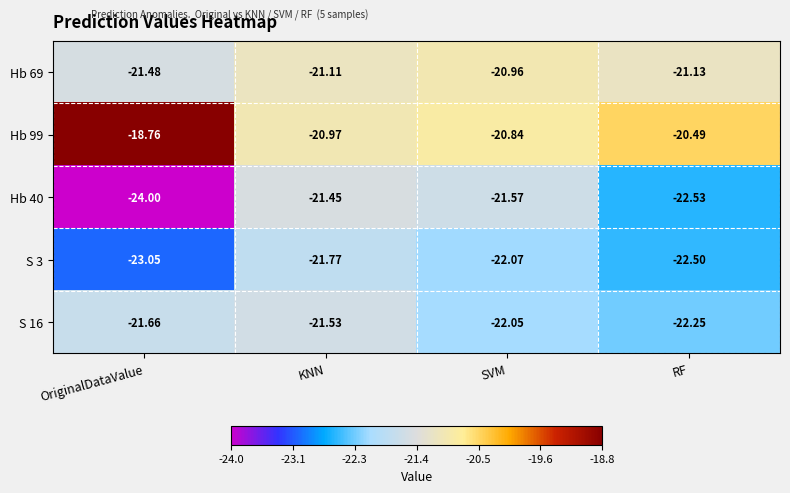

Which category has the lowest value across all series?

OriginalDataValue